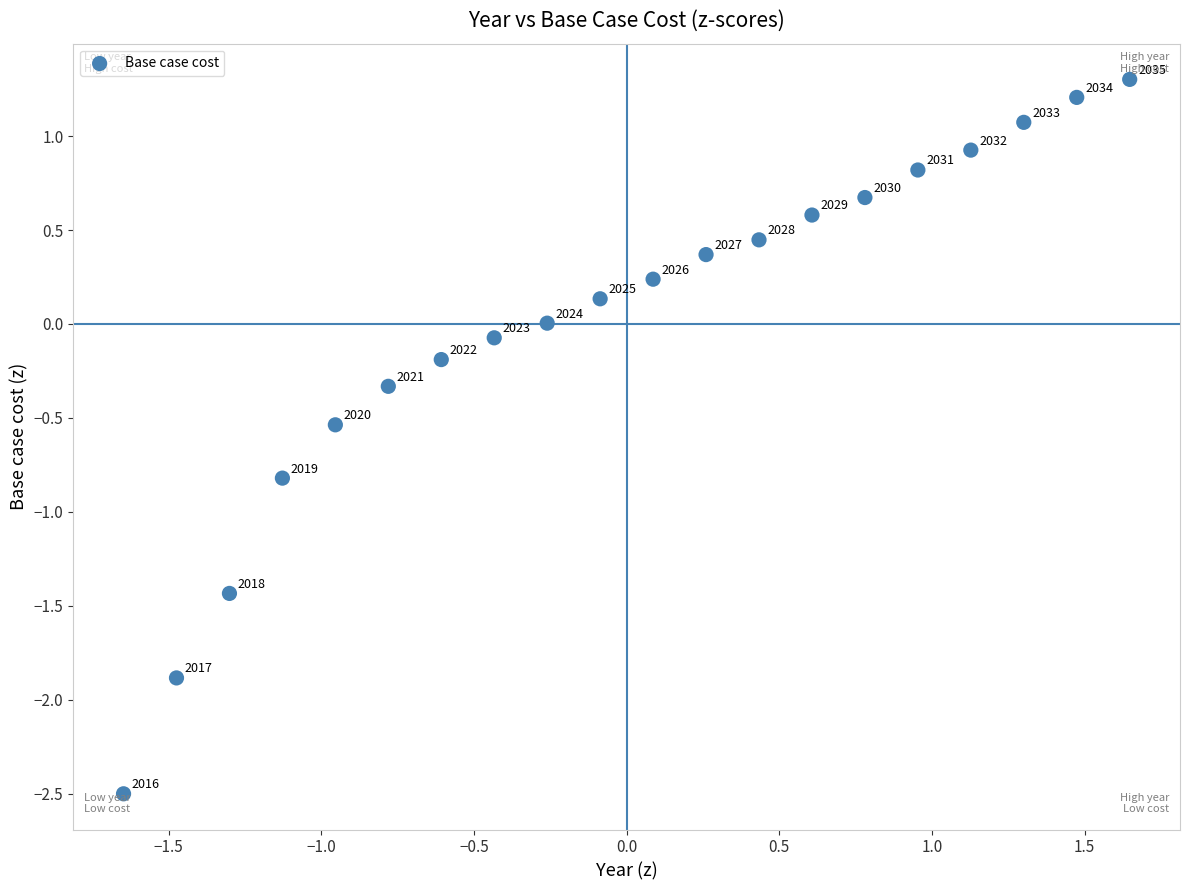

What is the range of X values (max minus min)?

3.3